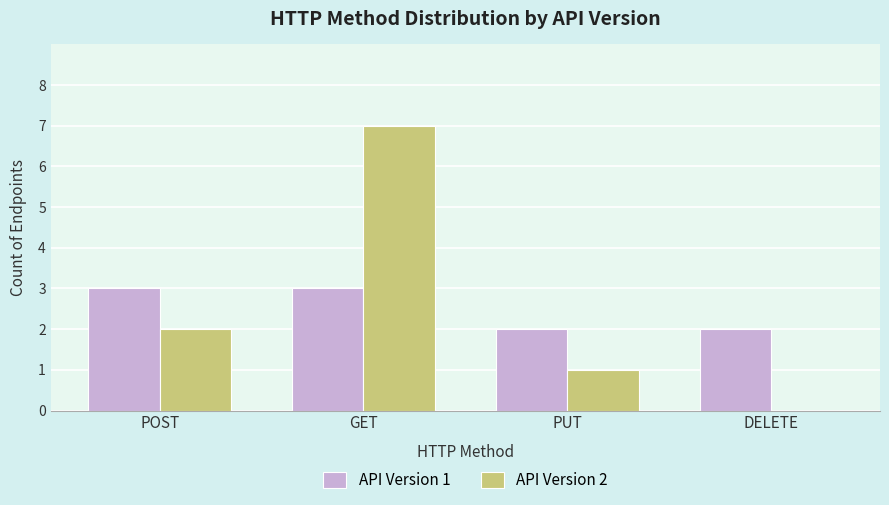

Which series changed the most between POST and GET?

API Version 2